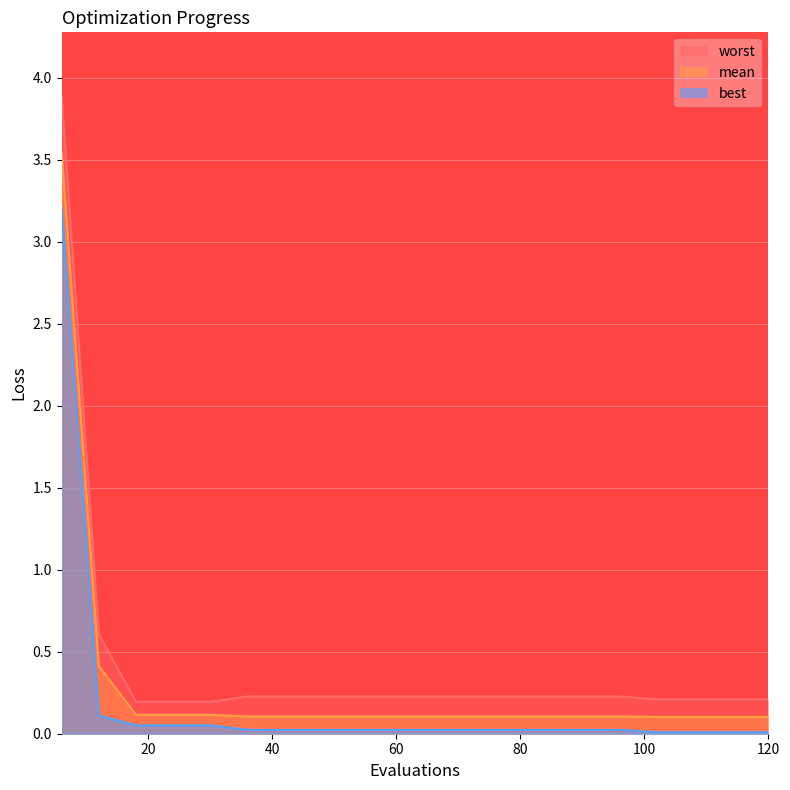

What is the average value of the worst series?

0.4